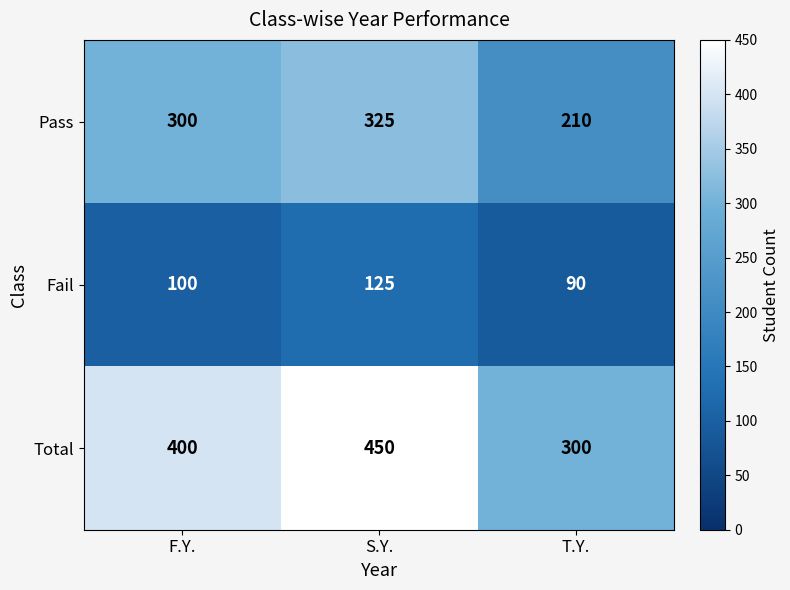

Reading left to right, transcribe all the data shown in this chart.

Pass: F.Y.=300	S.Y.=325	T.Y.=210
Fail: F.Y.=100	S.Y.=125	T.Y.=90
Total: F.Y.=400	S.Y.=450	T.Y.=300